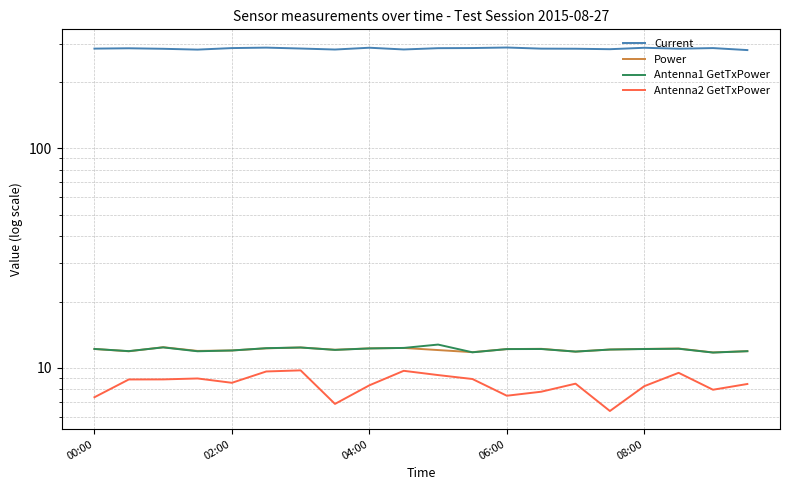

At which category is the sum across all series the highest?

5